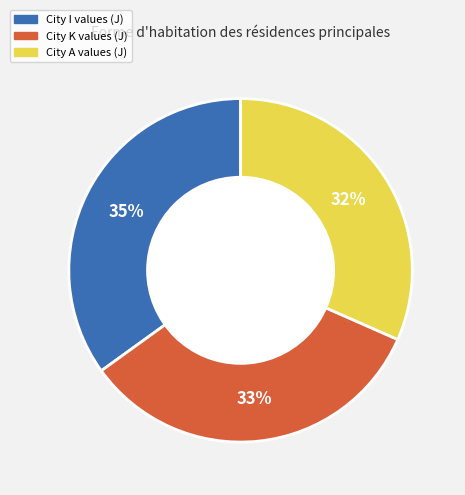

To the nearest percent, what is the average slice percentage?

33%